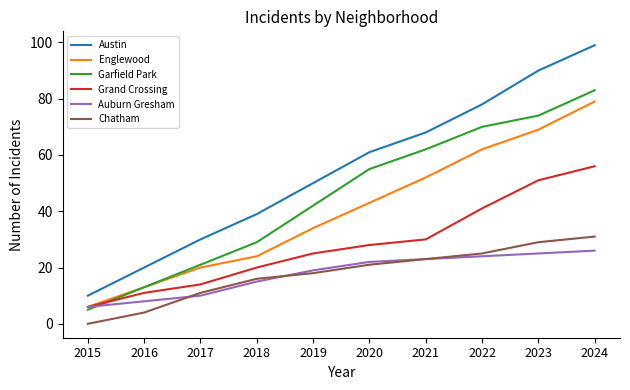

The Chatham series shows 31 at 2020. True or false?

False